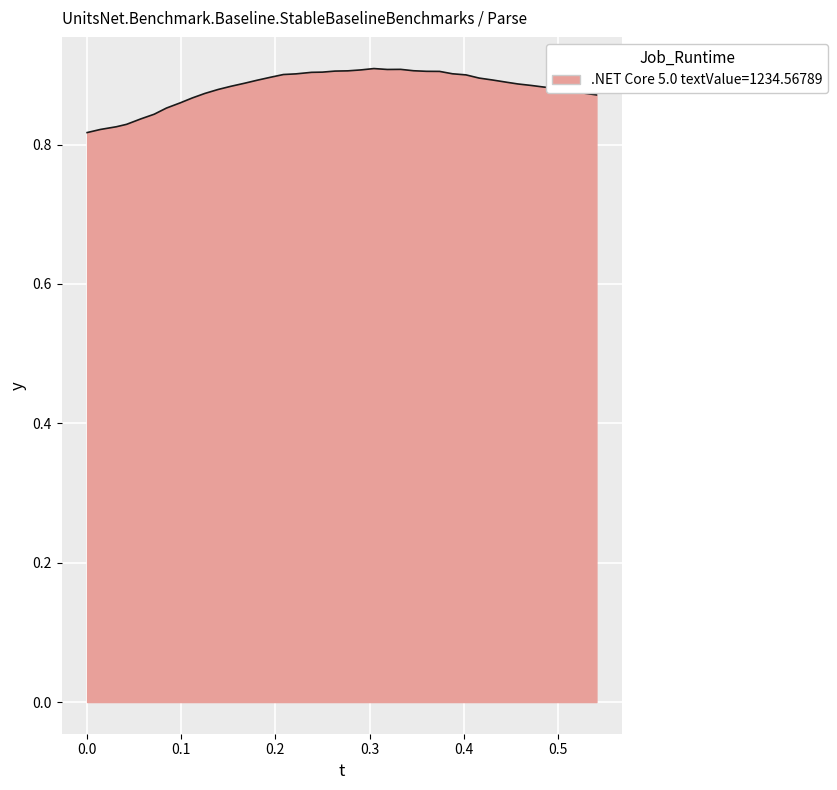

Is this an area chart (filled region under the line)?

Yes